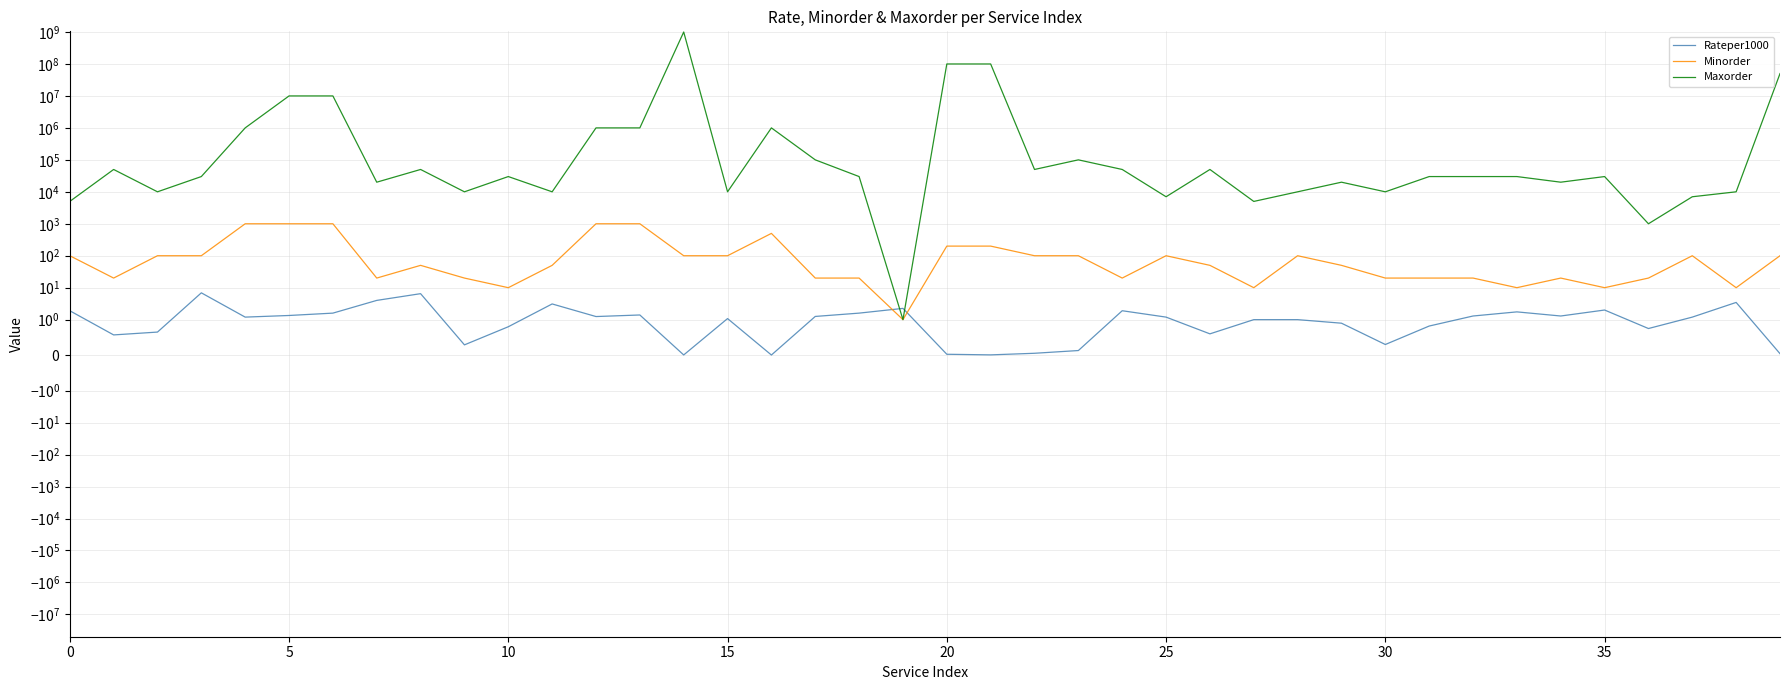

Between which two adjacent categories do Rateper1000 and Minorder first intersect?

18 and 19